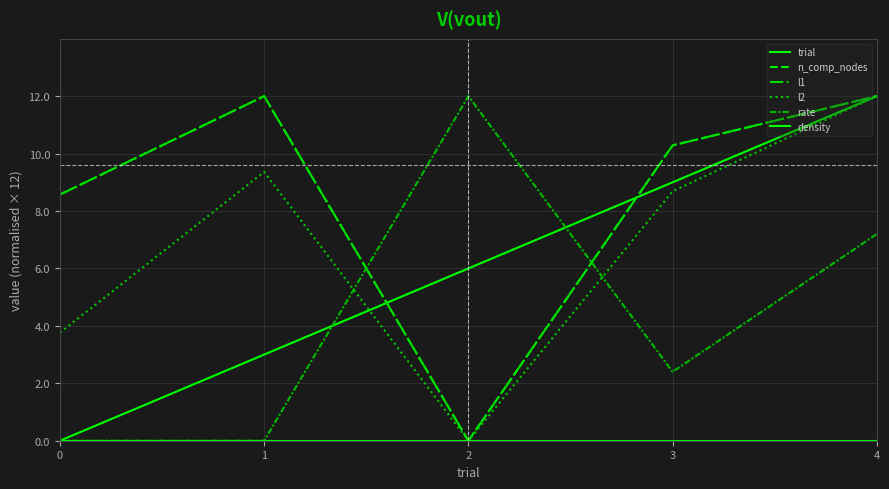

Does the chart have visible grid lines?

Yes